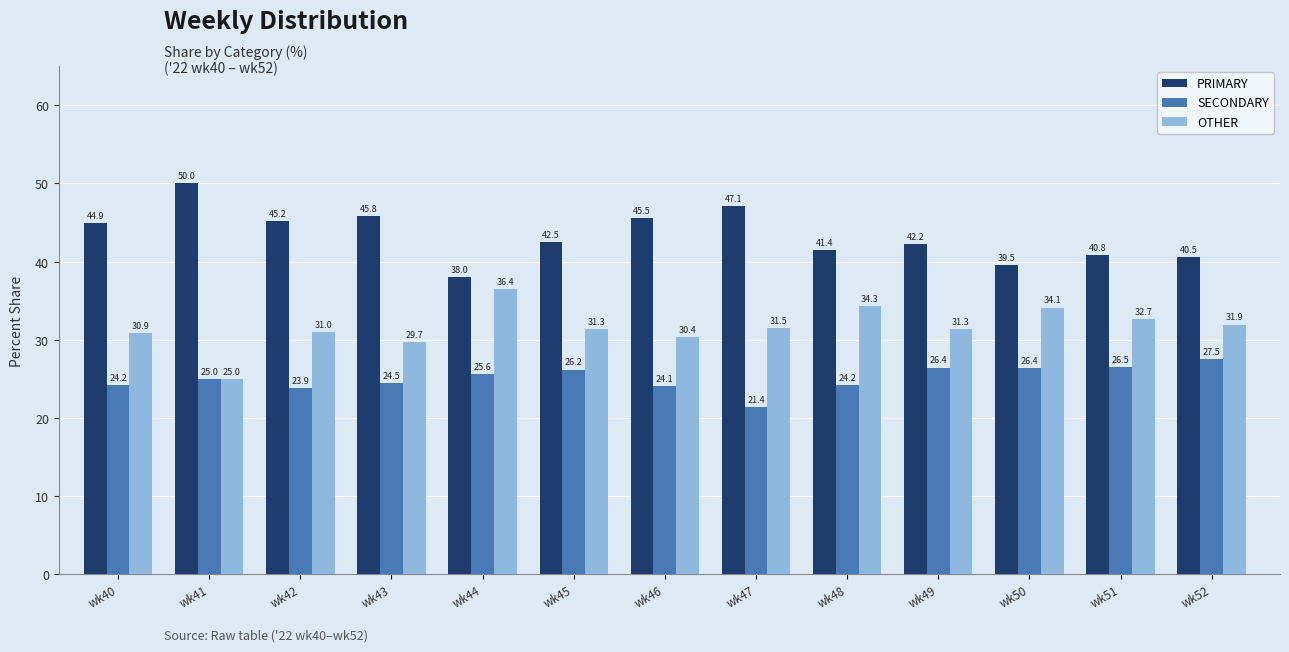

Reading right to left, what are all the values shown in this chart?

PRIMARY: wk52=40.5	wk51=40.8	wk50=39.5	wk49=42.2	wk48=41.4	wk47=47.1	wk46=45.5	wk45=42.5	wk44=38.0	wk43=45.8	wk42=45.2	wk41=50.0	wk40=44.9
SECONDARY: wk52=27.5	wk51=26.5	wk50=26.4	wk49=26.4	wk48=24.2	wk47=21.4	wk46=24.1	wk45=26.2	wk44=25.6	wk43=24.5	wk42=23.9	wk41=25.0	wk40=24.2
OTHER: wk52=31.9	wk51=32.7	wk50=34.1	wk49=31.3	wk48=34.3	wk47=31.5	wk46=30.4	wk45=31.3	wk44=36.4	wk43=29.7	wk42=31.0	wk41=25.0	wk40=30.9